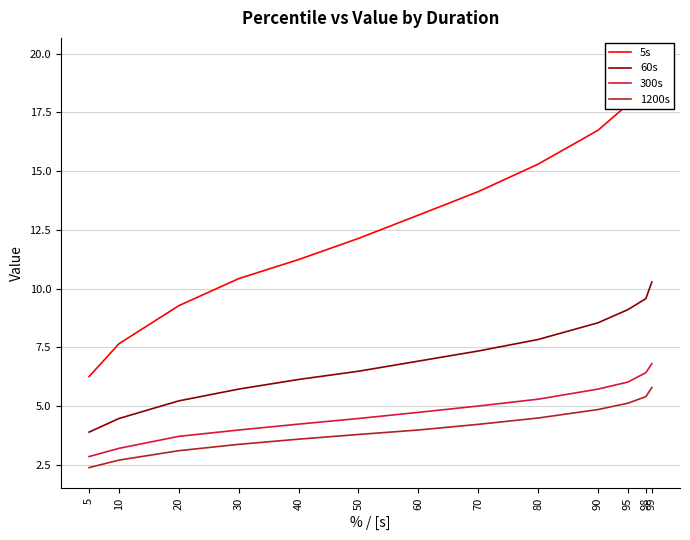

What is the value of the 5s point at the 7th from the left?

13.1